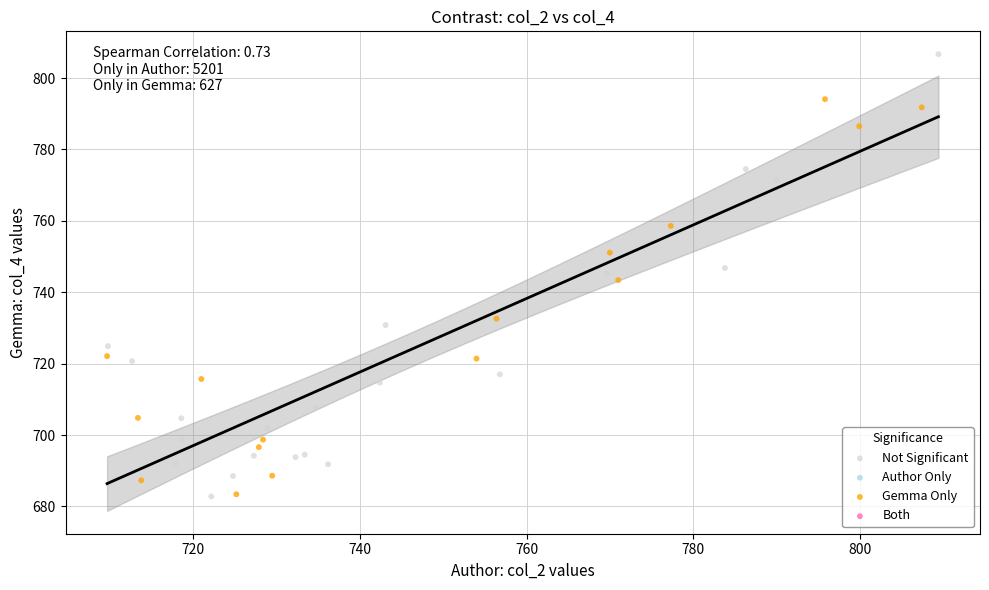

Which series has the largest Y range (max minus min)?

Not Significant